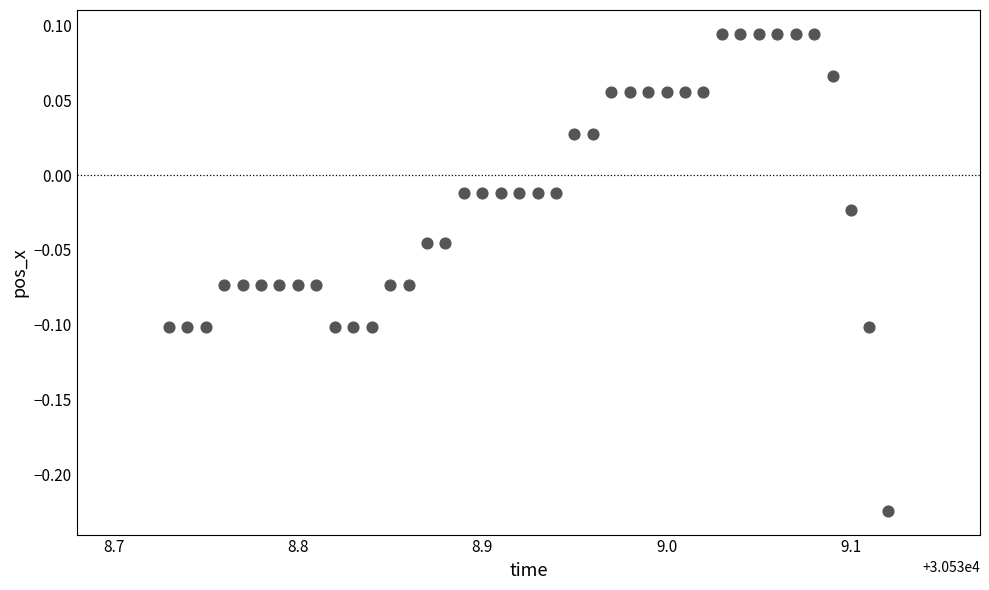

What is the range of X values (max minus min)?

0.4